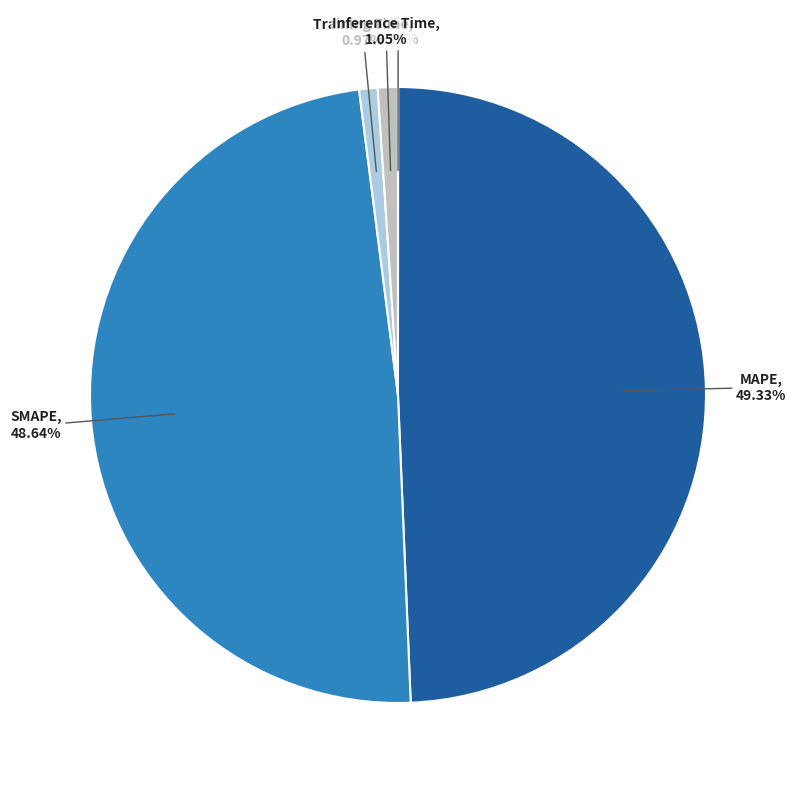

Is the sum of Inference Time and Training Time greater than half?

No